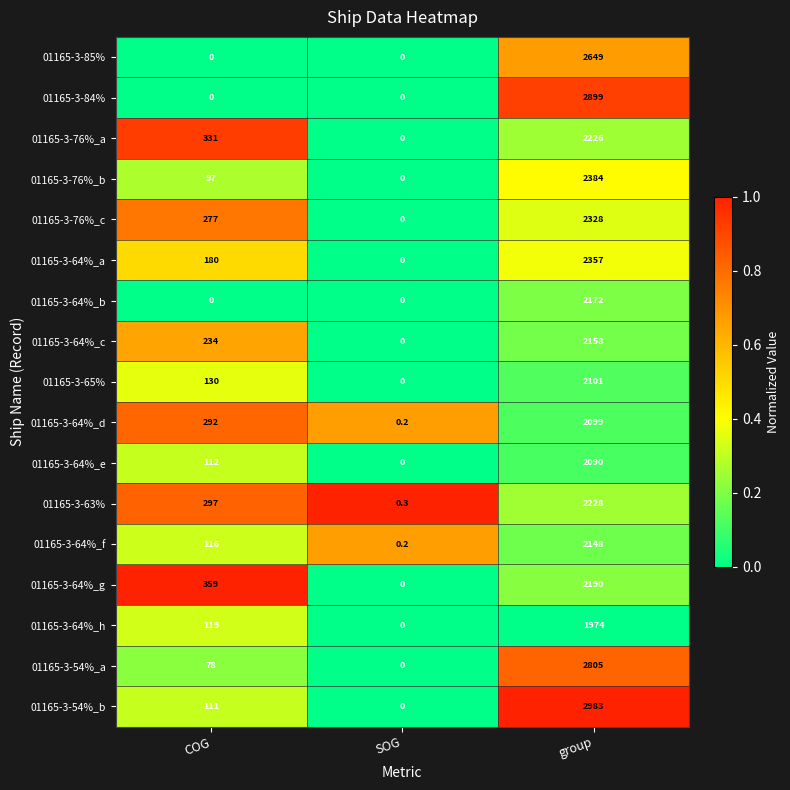

True or false: 01165-3-64%_f has a value of 37.5 at COG.

False